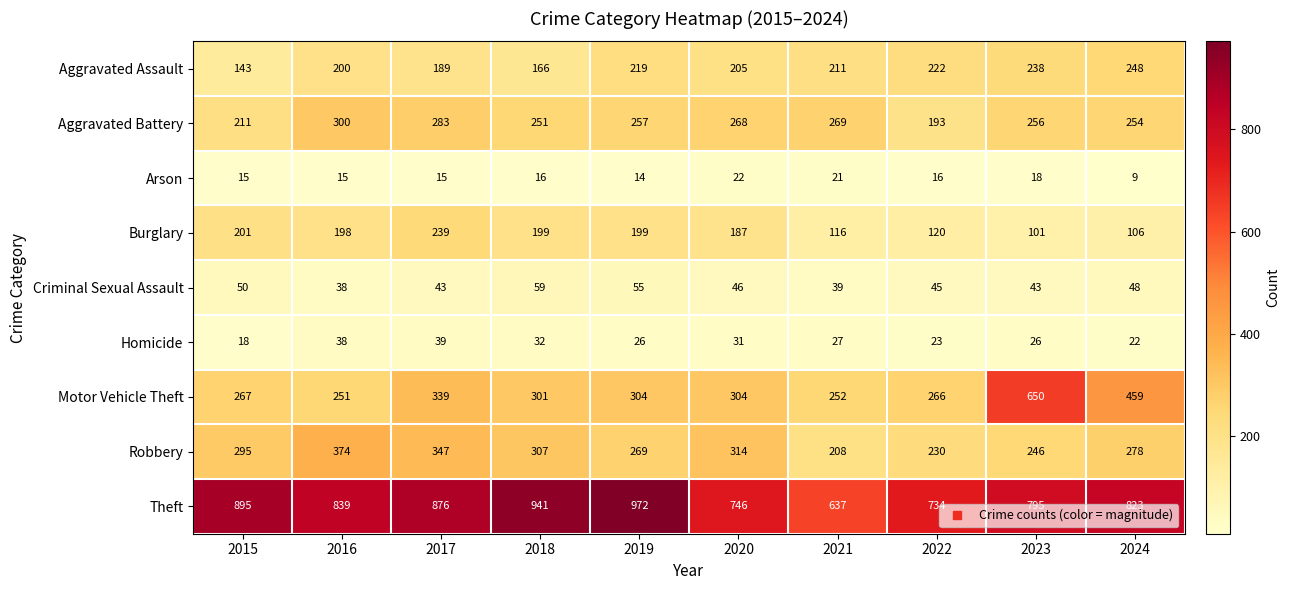

What is the smallest value displayed?

9